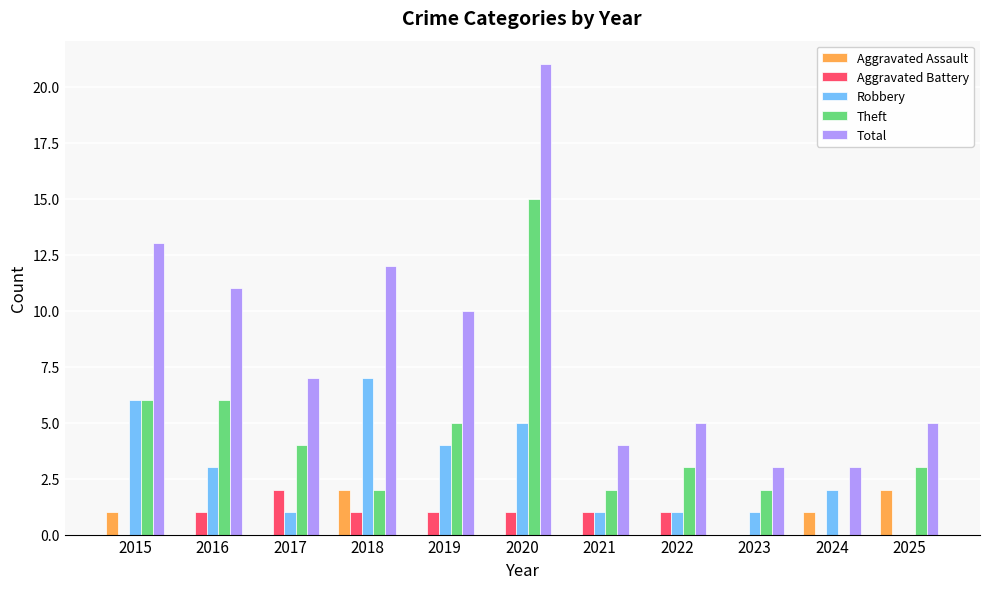

What is the maximum value for Theft?

15